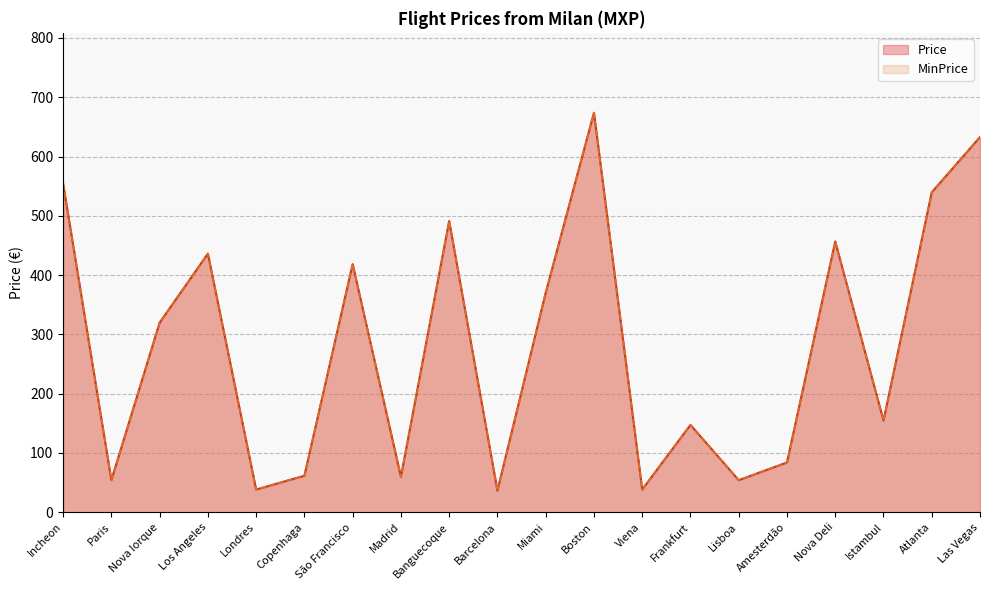

Which series has the largest total across all categories?

Price